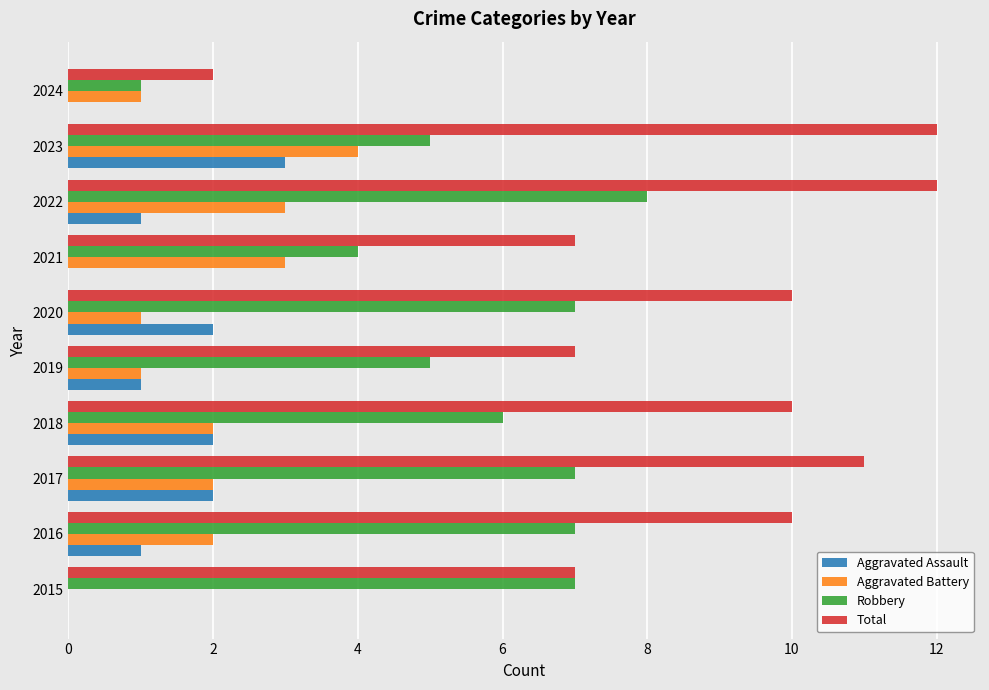

Is it true that Aggravated Battery equals 1 at 2017?

False